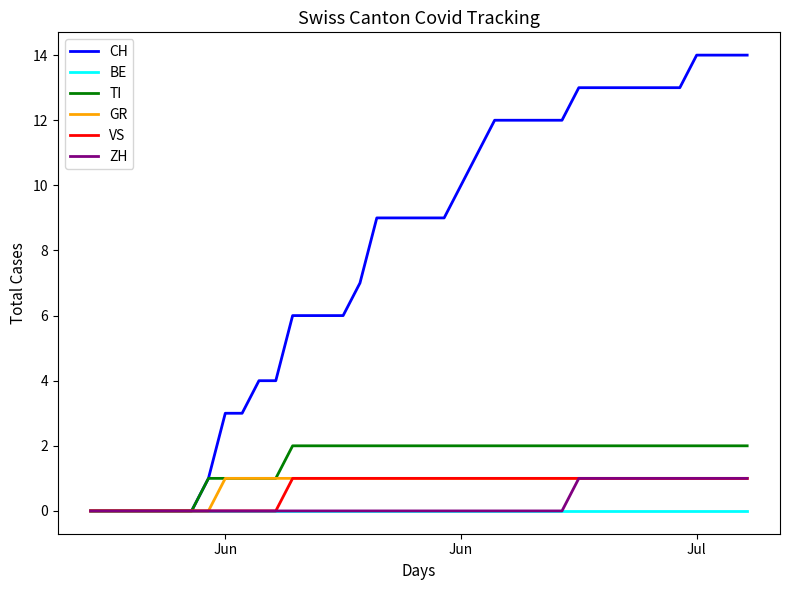

Count the VS values in the range 0 to 1.

40